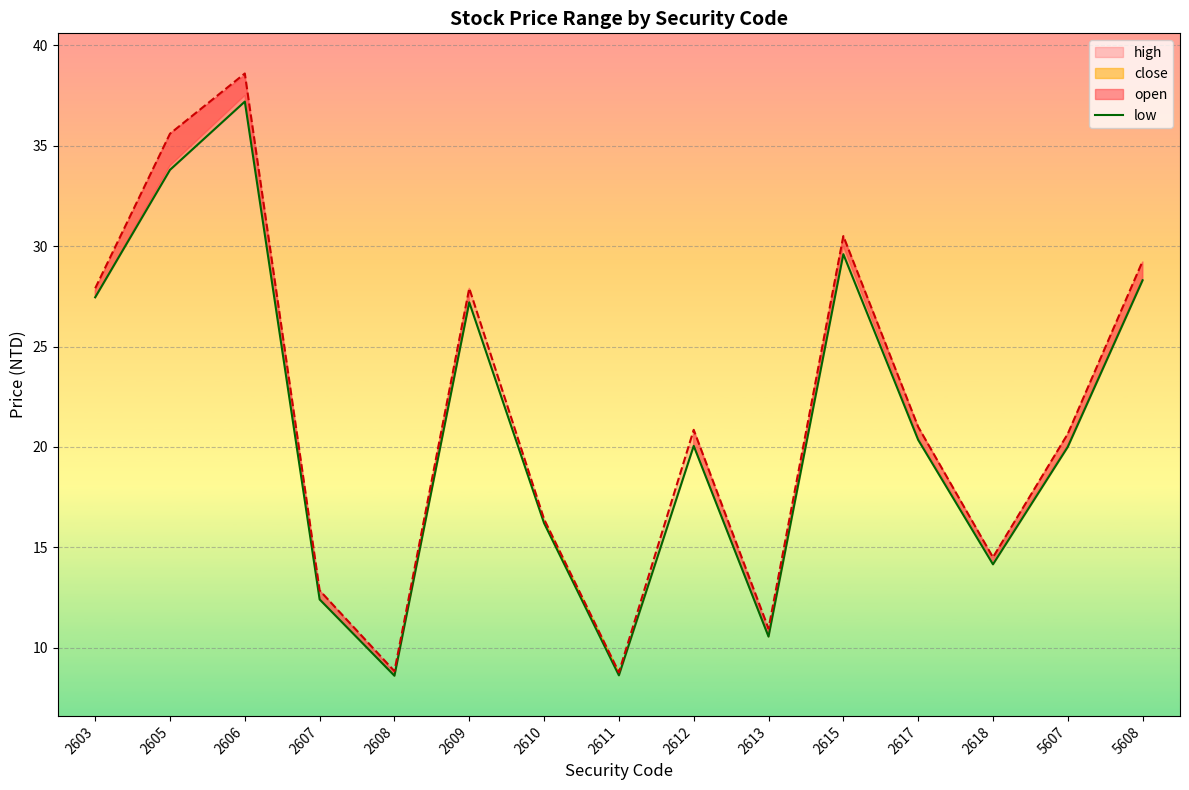

What is the value of the 4th point from the left?

12.4